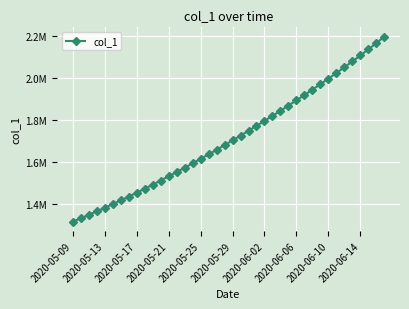

Does the chart have visible grid lines?

Yes